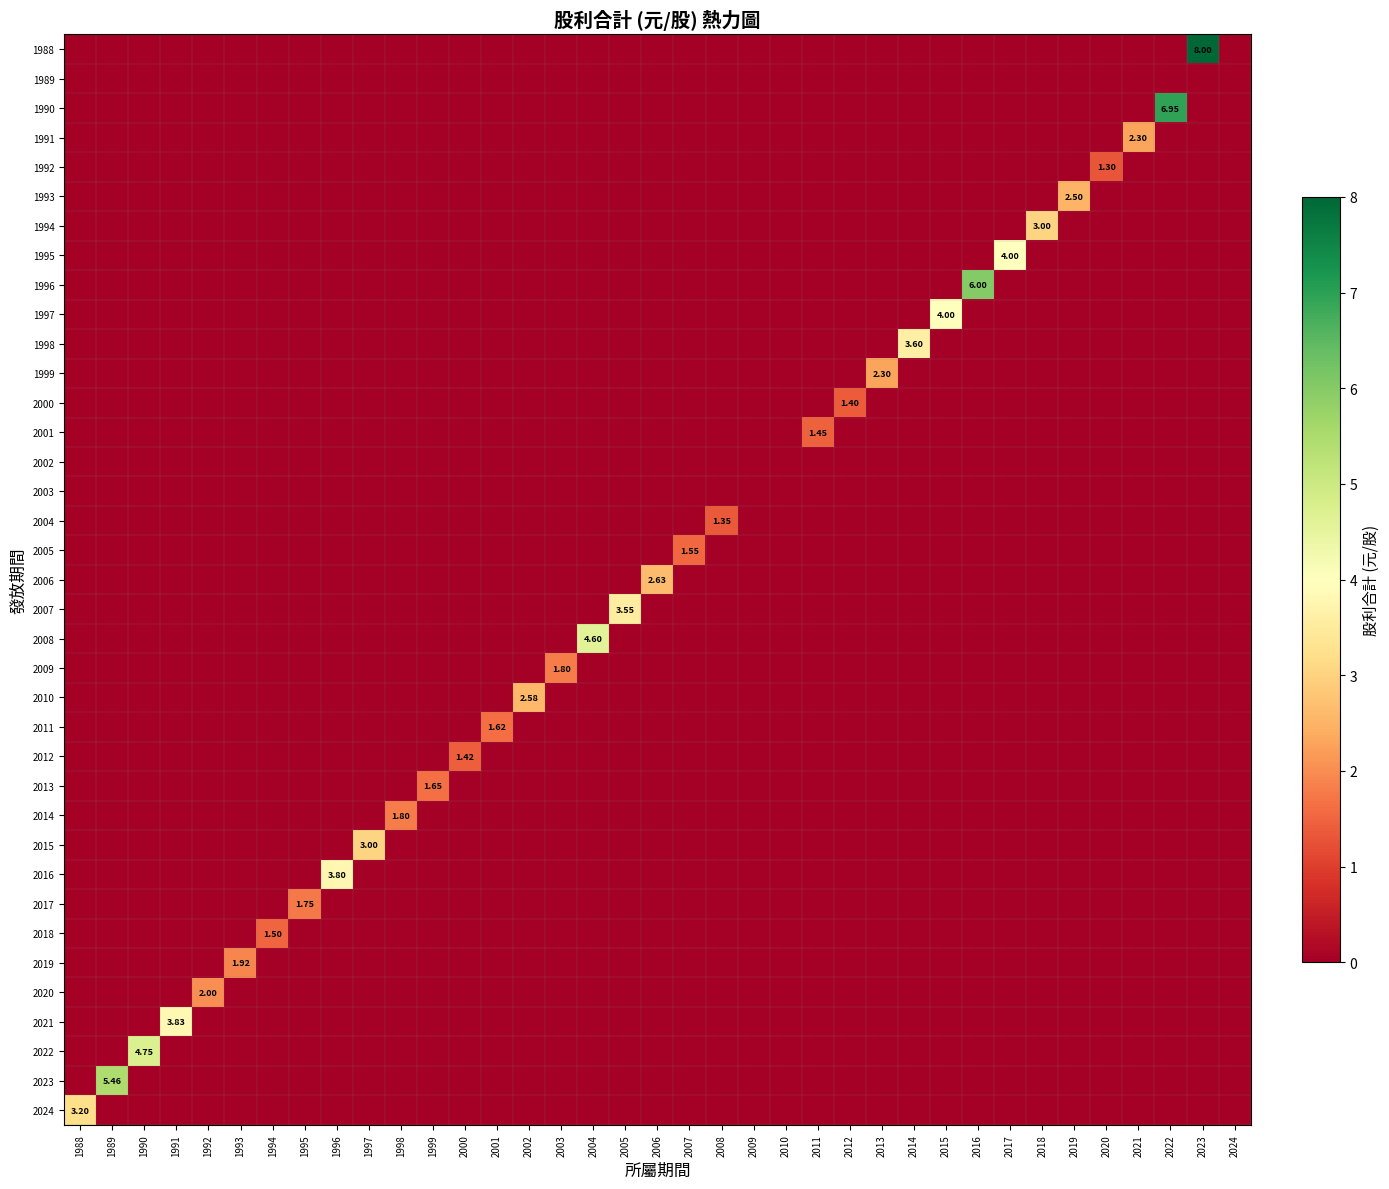

Which series has the largest total across all categories?

1988